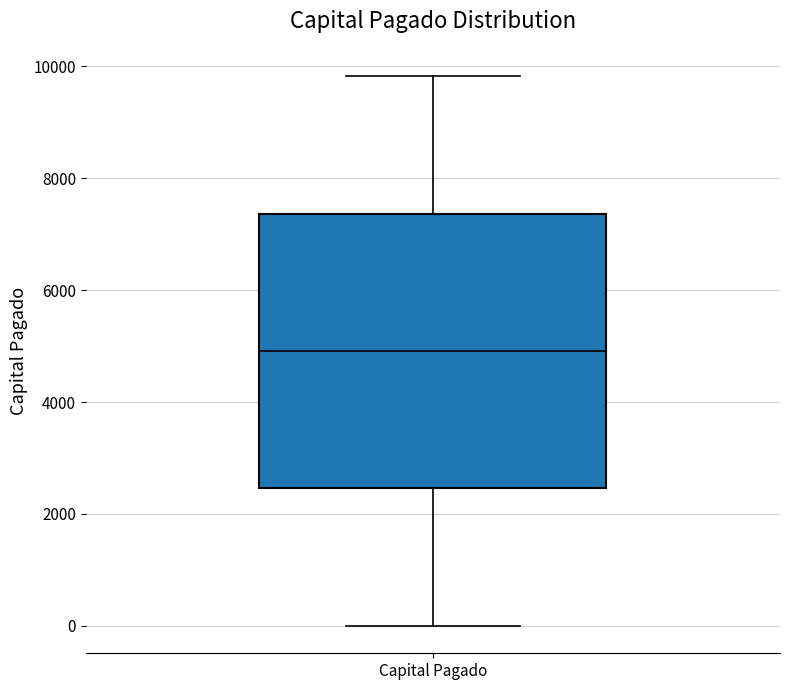

Read this box plot against the y-axis: the position of the median line, the range covered by the box, and the ends of both whiskers. The values are not printed on the chart, so give them approximately, as read against the axis.

median 5000, box 2400 to 7400, whiskers 0 to 9800